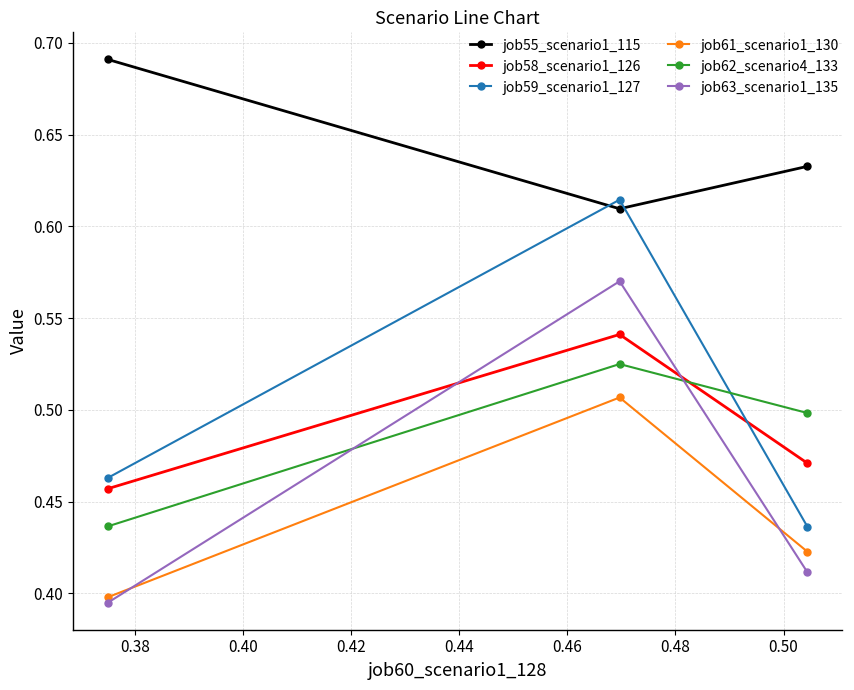

List the series in order of their peak value, lowest first.

job61_scenario1_130, job62_scenario4_133, job58_scenario1_126, job63_scenario1_135, job59_scenario1_127, job55_scenario1_115